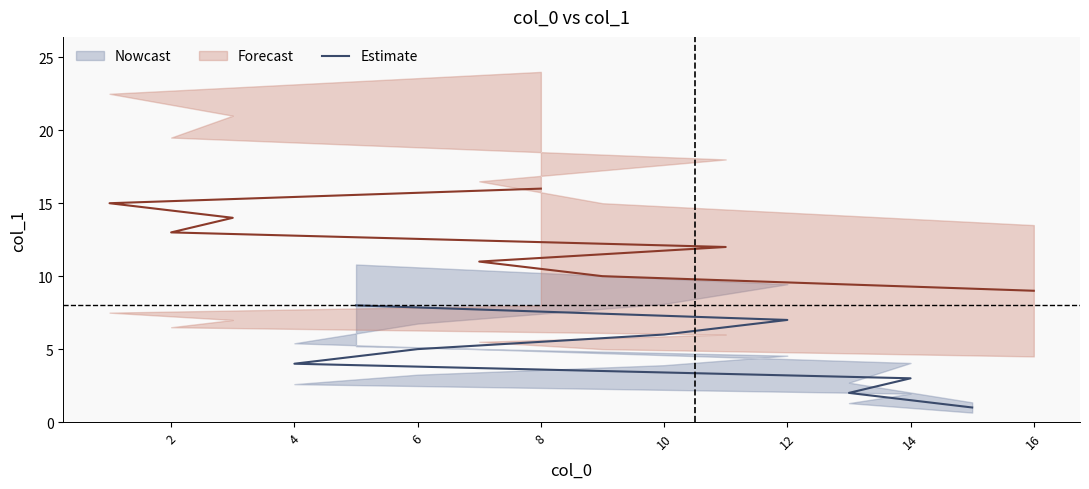

How many lines are shown in the chart?

1